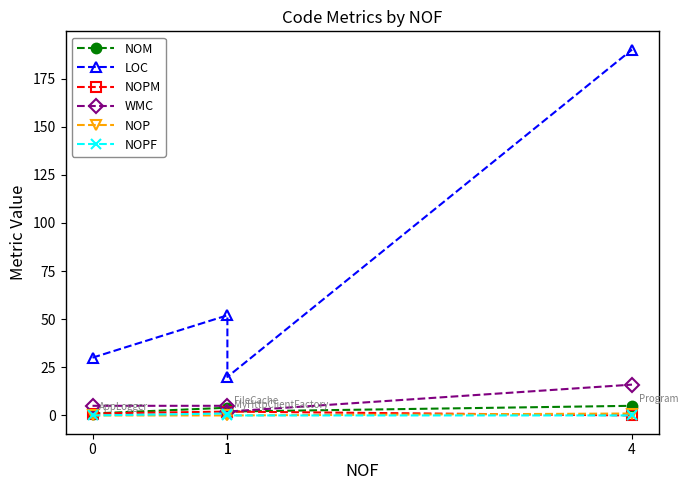

True or false: NOPM and NOP intersect in this chart.

True